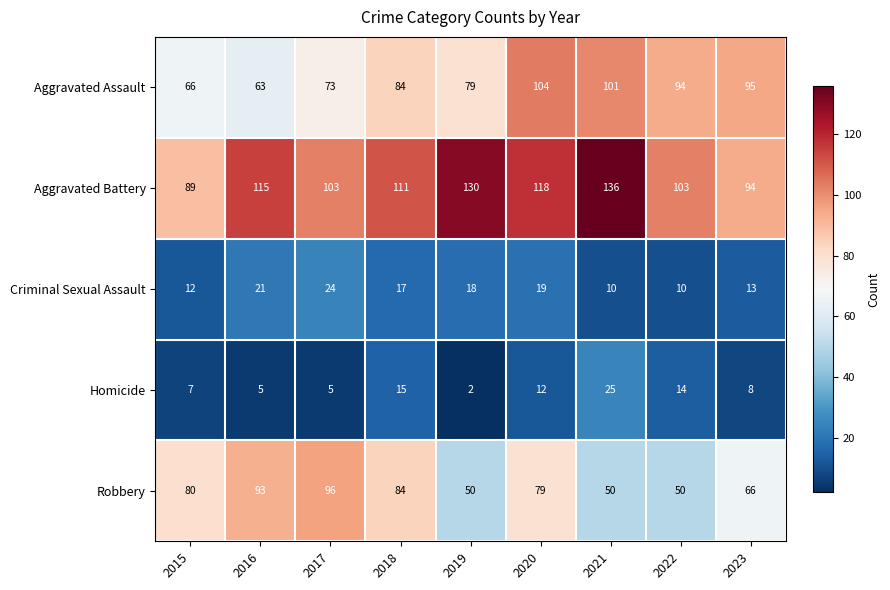

List the series in order of their peak value, highest first.

Aggravated Battery, Aggravated Assault, Robbery, Homicide, Criminal Sexual Assault